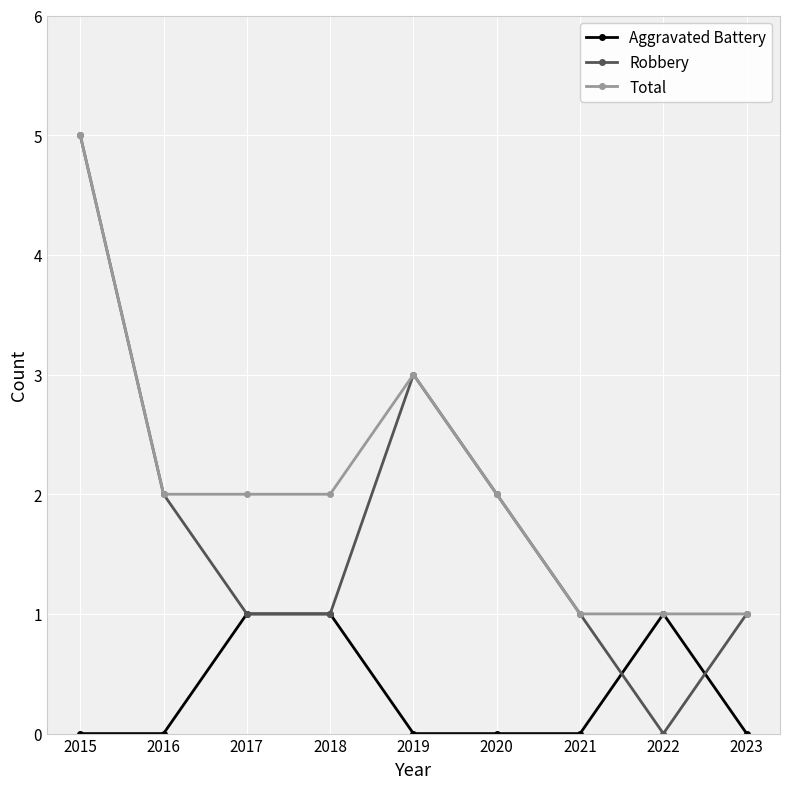

Which series has the largest range (max minus min)?

Robbery